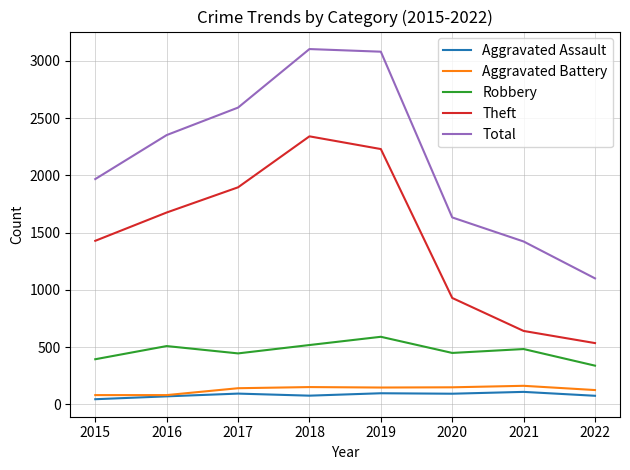

What is the total value across all series at 2016?

4691